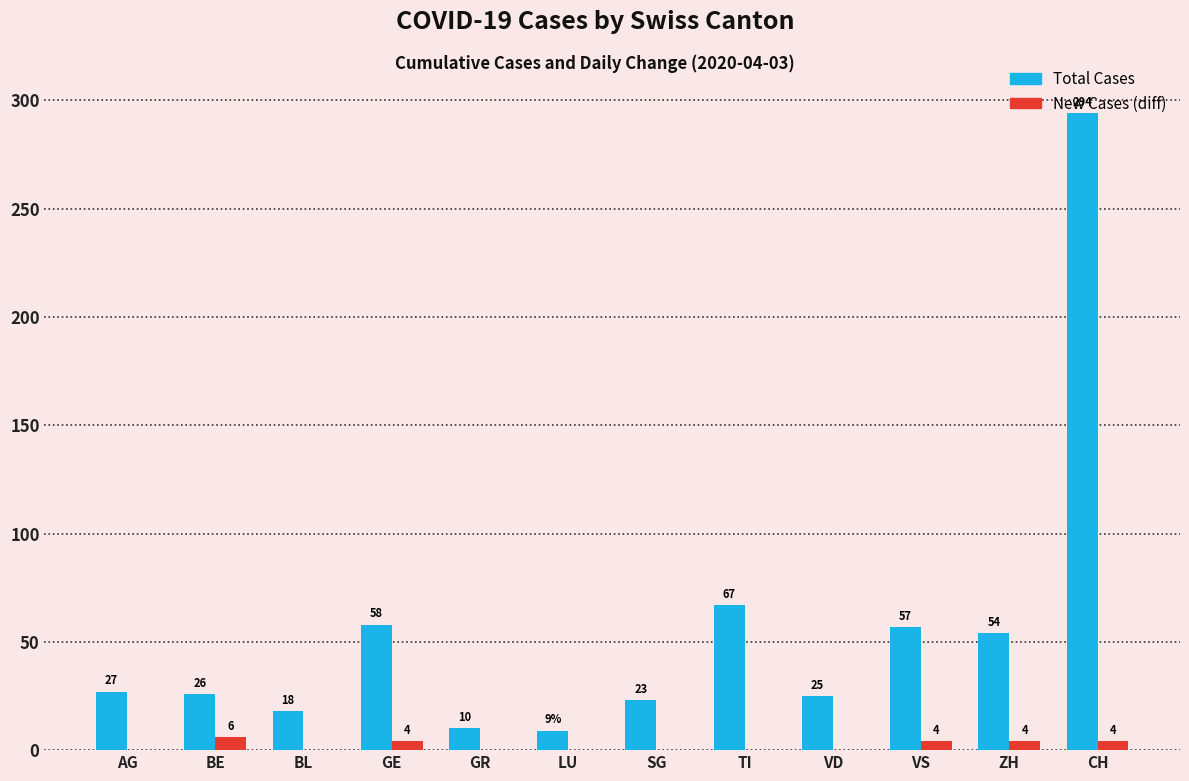

Which series changed the most between SG and VS?

Total Cases